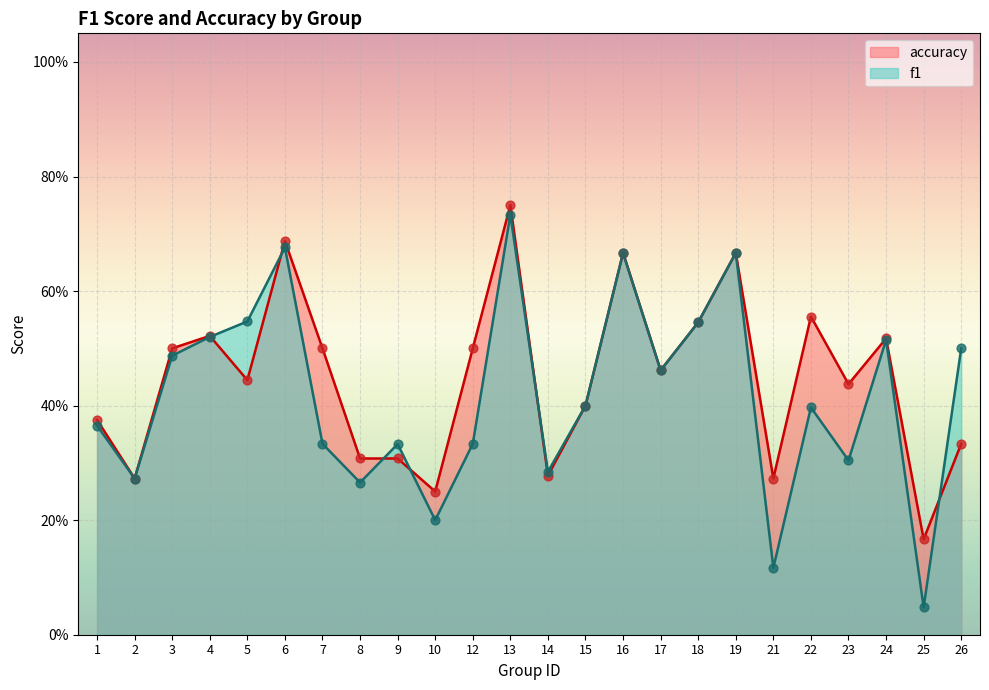

Is the value of f1 at 26 greater than the value of accuracy at 23?

Yes